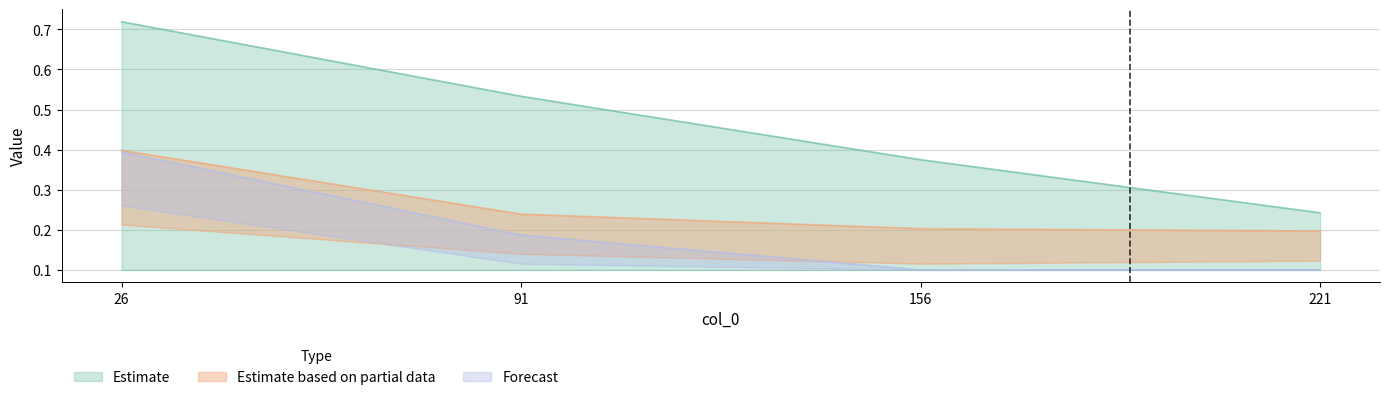

What is the minimum value shown in the chart?

0.1